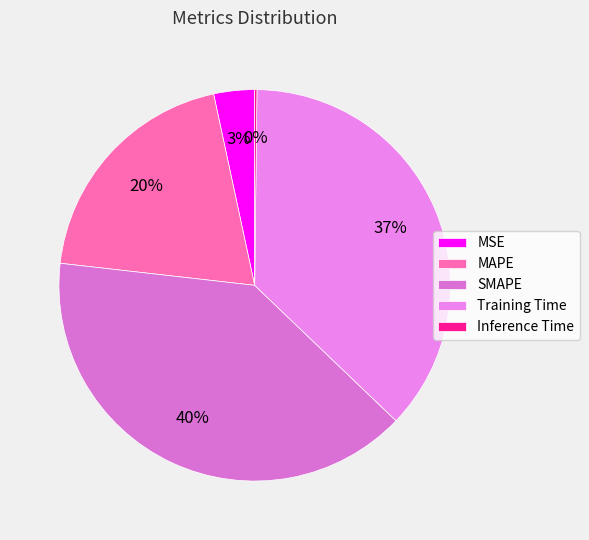

Which has a higher value, Inference Time or MAPE?

MAPE